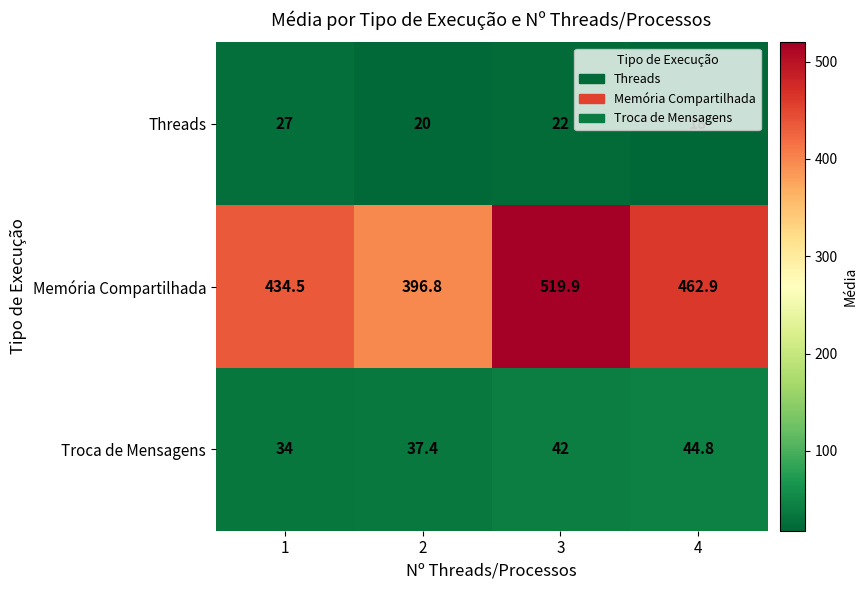

What value does the Troca de Mensagens series have at 4?

44.8